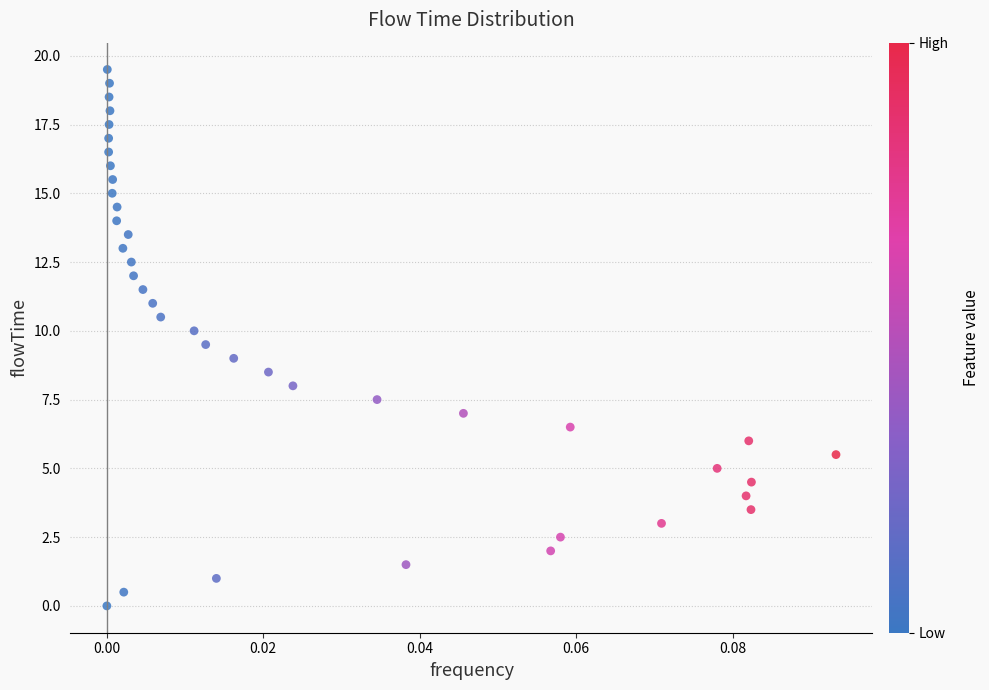

What is the range of Y values (max minus min)?

19.5